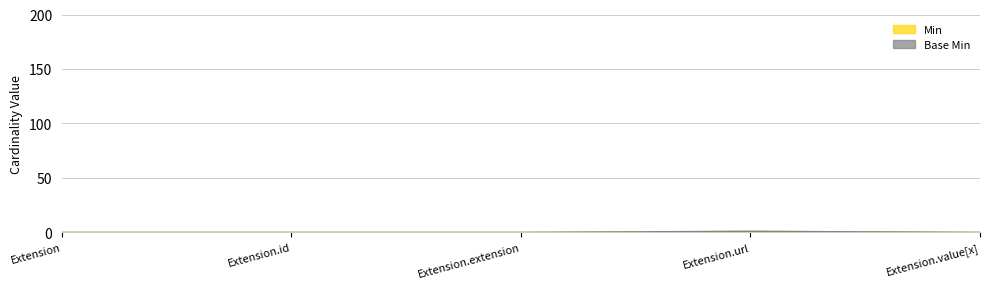

Does the chart display data point markers on the line(s)?

No